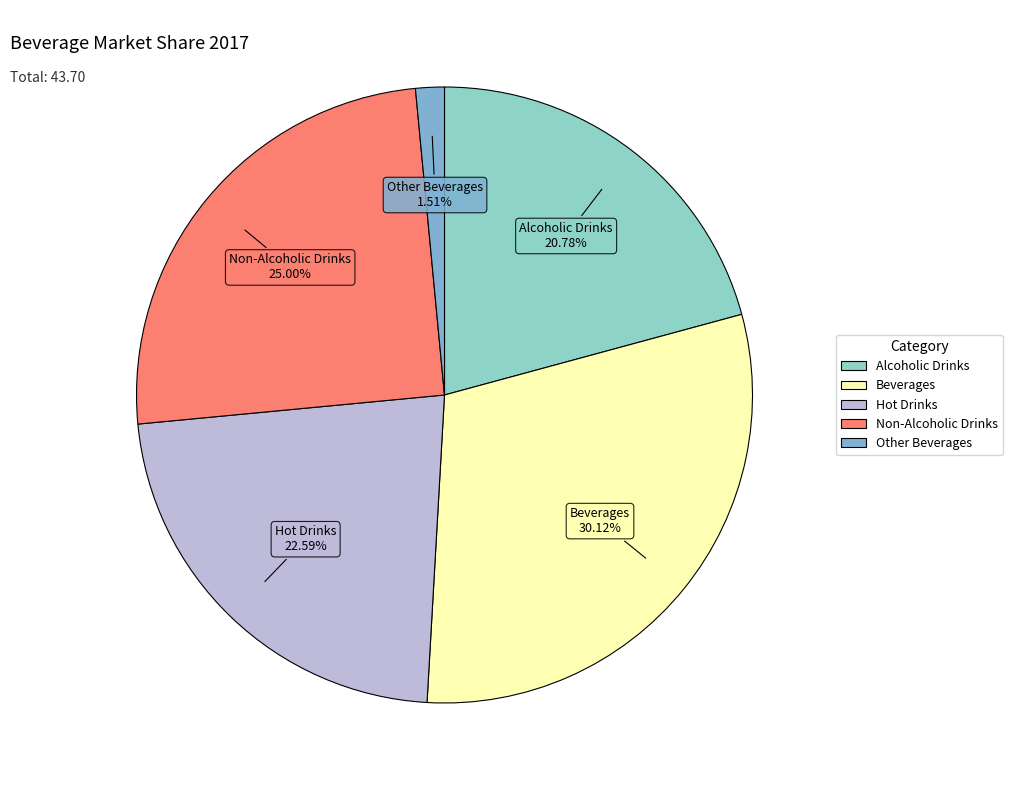

What is the total percentage of Alcoholic Drinks and Other Beverages?

22.3%